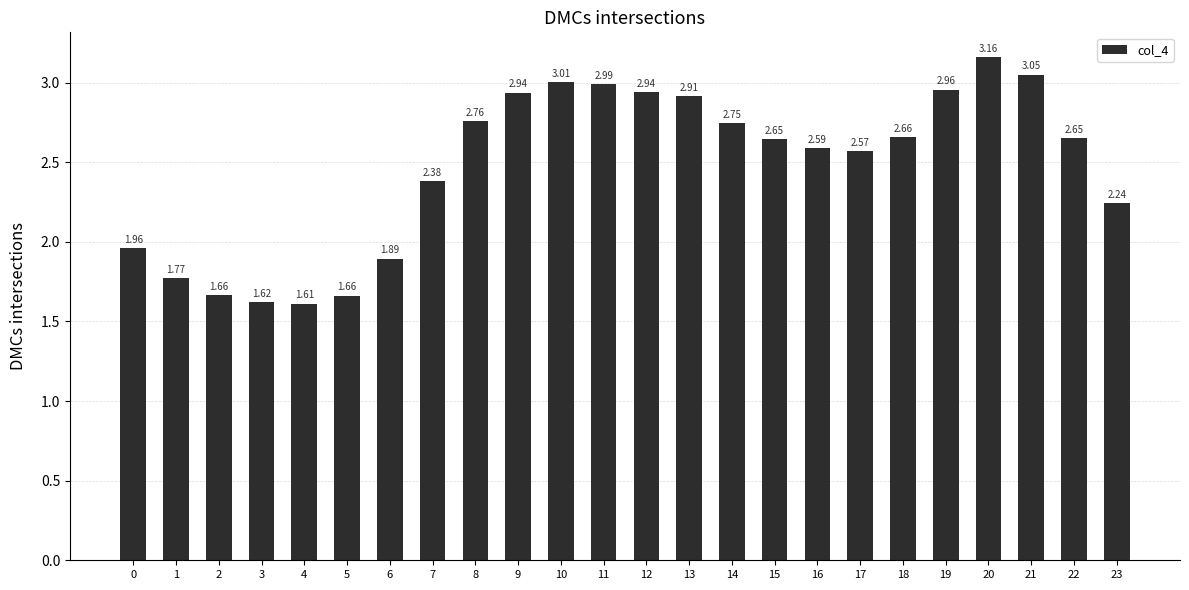

What is the change in value from 13 to 18?

-0.3